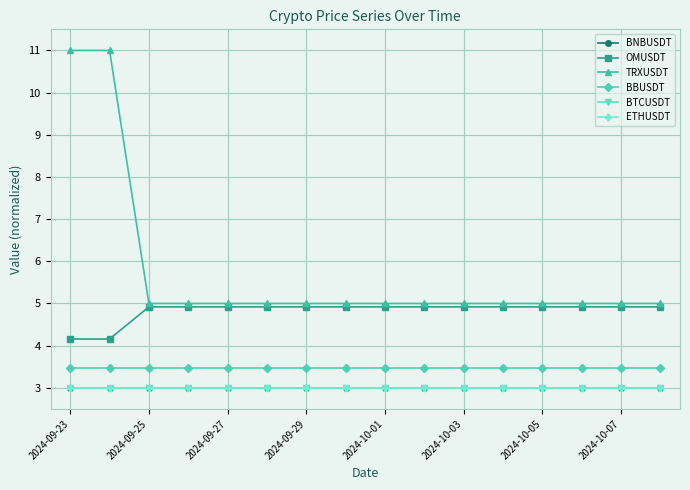

True or false: BNBUSDT and BBUSDT intersect in this chart.

False